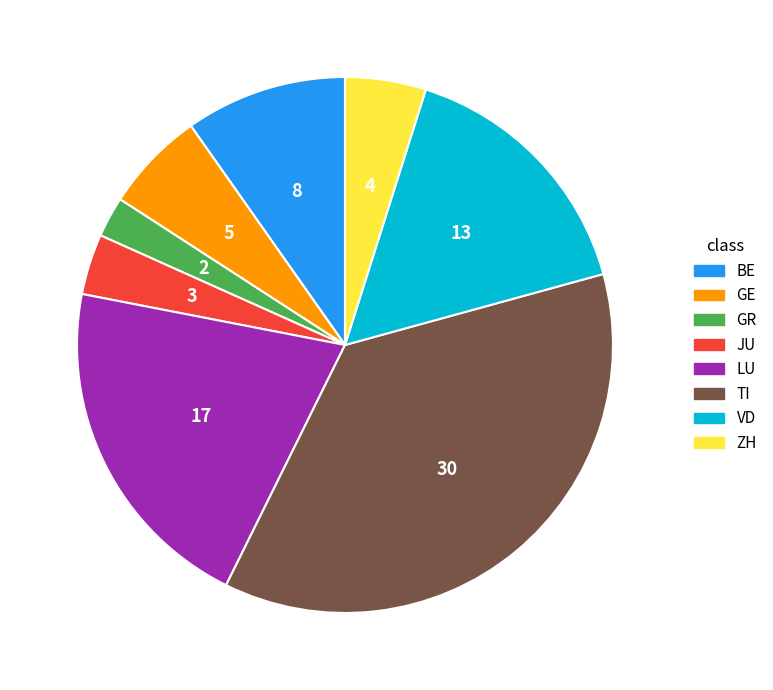

How many segments does this pie chart have?

8